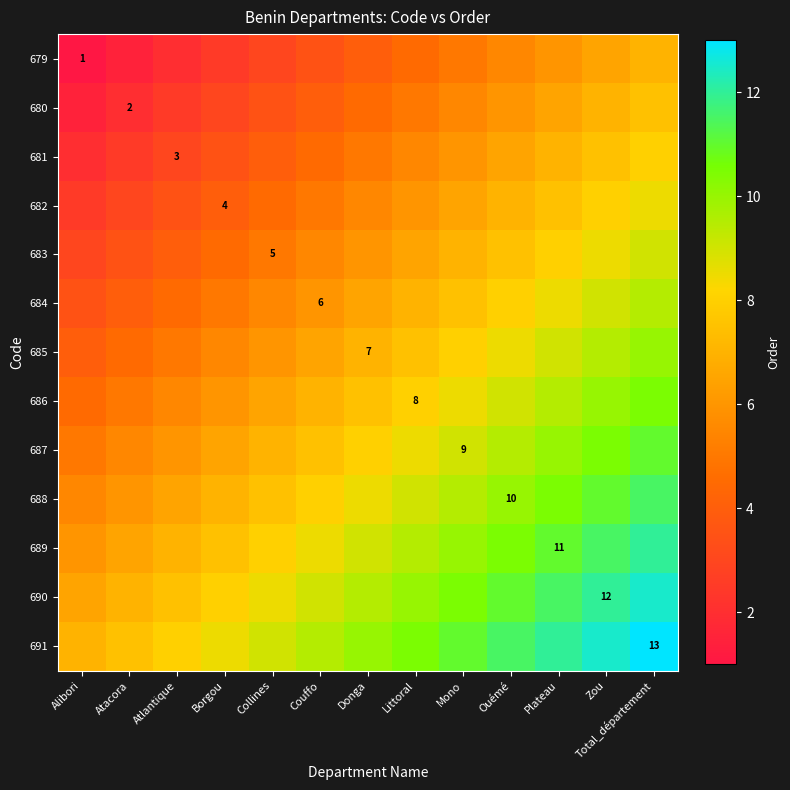

True or false: 679 has a value of 1.0 at Alibori.

True